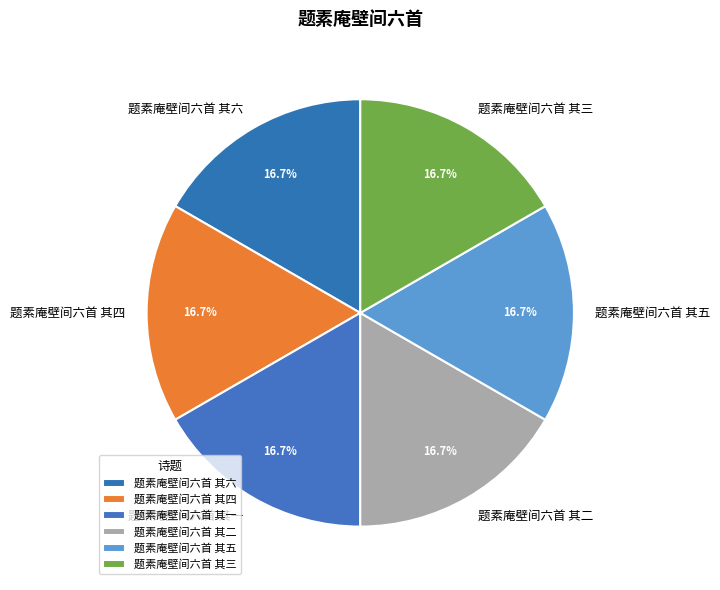

Is there a majority slice in this chart?

No